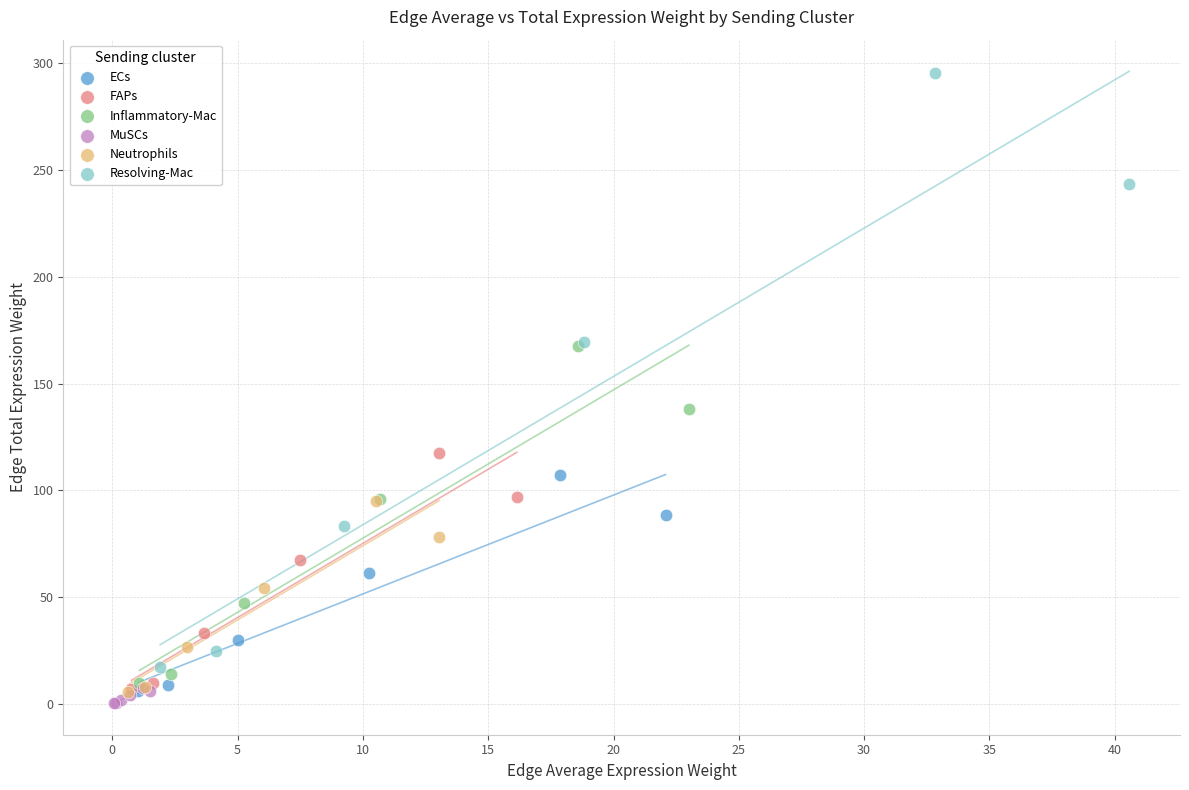

What are all the series names shown in the legend?

ECs, FAPs, Inflammatory-Mac, MuSCs, Neutrophils, Resolving-Mac